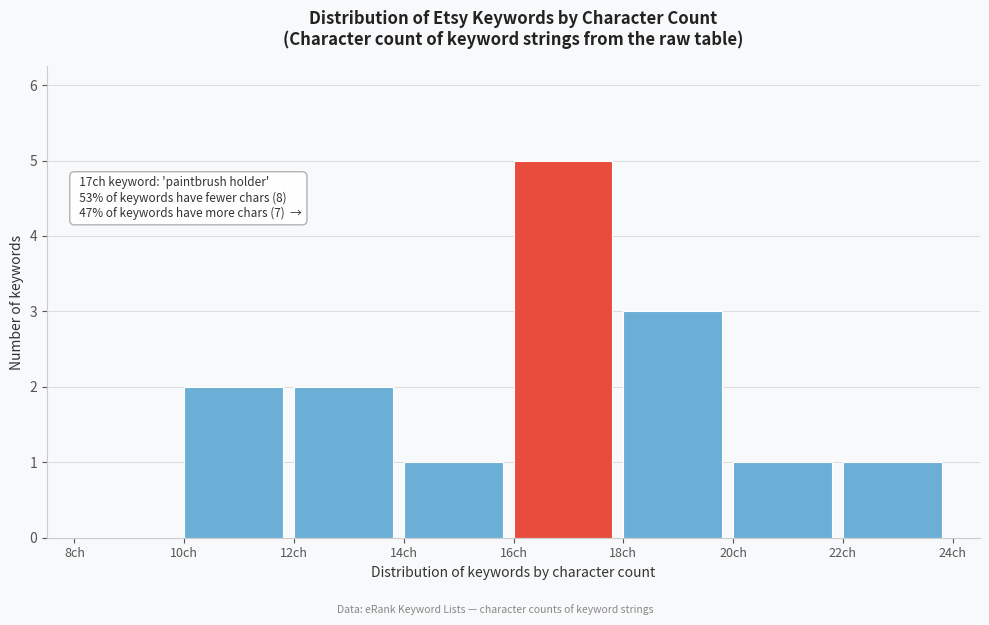

Over which range of the x-axis is the bar tallest?

16 to 18